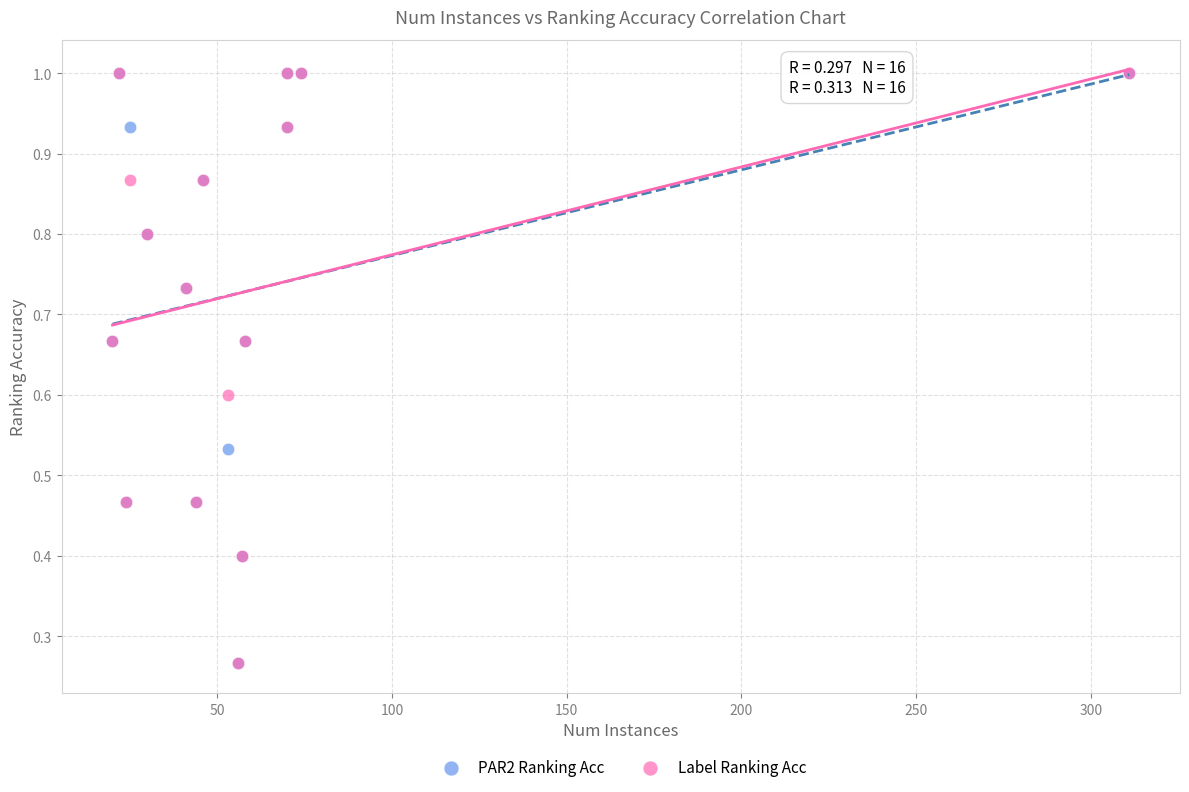

What are all the series names shown in the legend?

PAR2 Ranking Acc, Label Ranking Acc